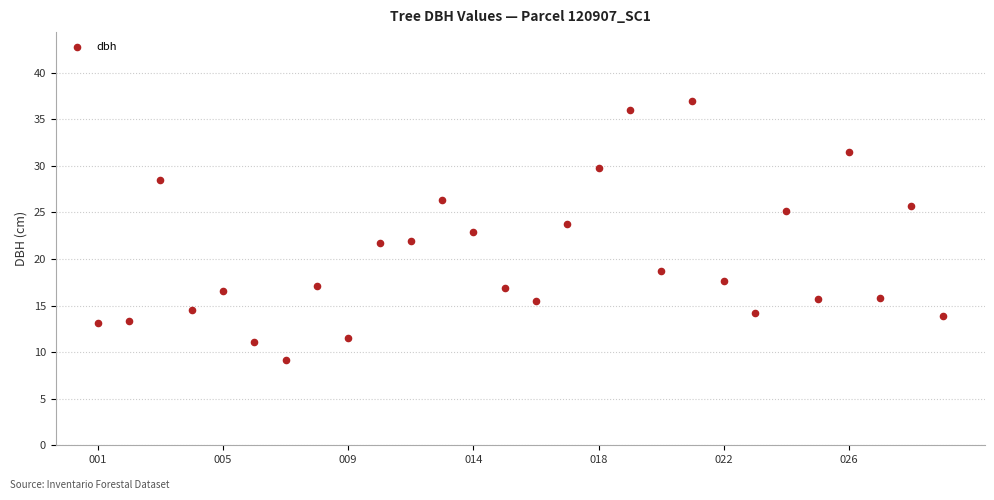

What is the range of Y values (max minus min)?

27.8